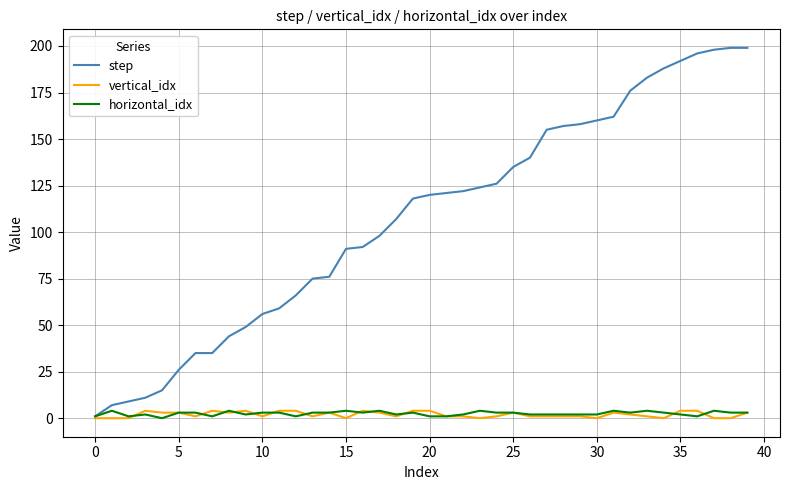

Reading right to left, what are all the values shown in this chart?

step: 199	199	198	196	192	188	183	176	162	160	158	157	155	140	135	126	124	122	121	120	118	107	98	92	91	76	75	66	59	56	49	44	35	35	26	15	11	9	7	1
vertical_idx: 3	0	0	4	4	0	1	2	3	0	1	1	1	1	3	1	0	1	1	4	4	1	3	4	0	3	1	4	4	1	4	3	4	1	3	3	4	0	0	0
horizontal_idx: 3	3	4	1	2	3	4	3	4	2	2	2	2	2	3	3	4	2	1	1	3	2	4	3	4	3	3	1	3	3	2	4	1	3	3	0	2	1	4	1